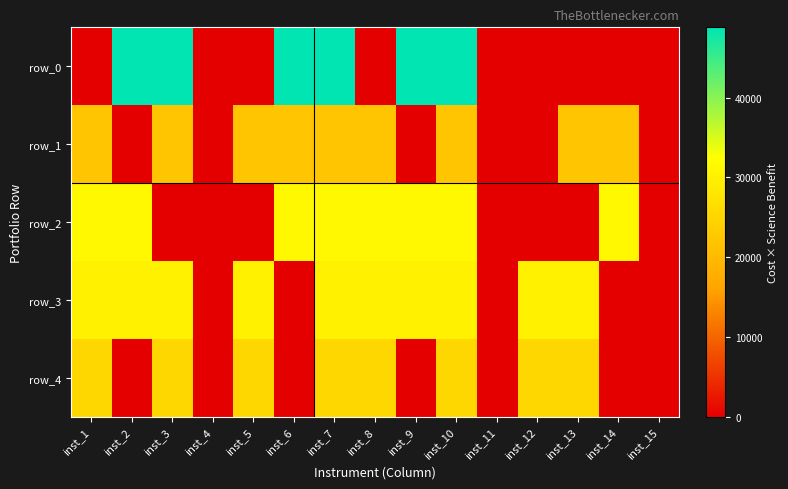

What is the total value across all series at inst_6?

102167.1